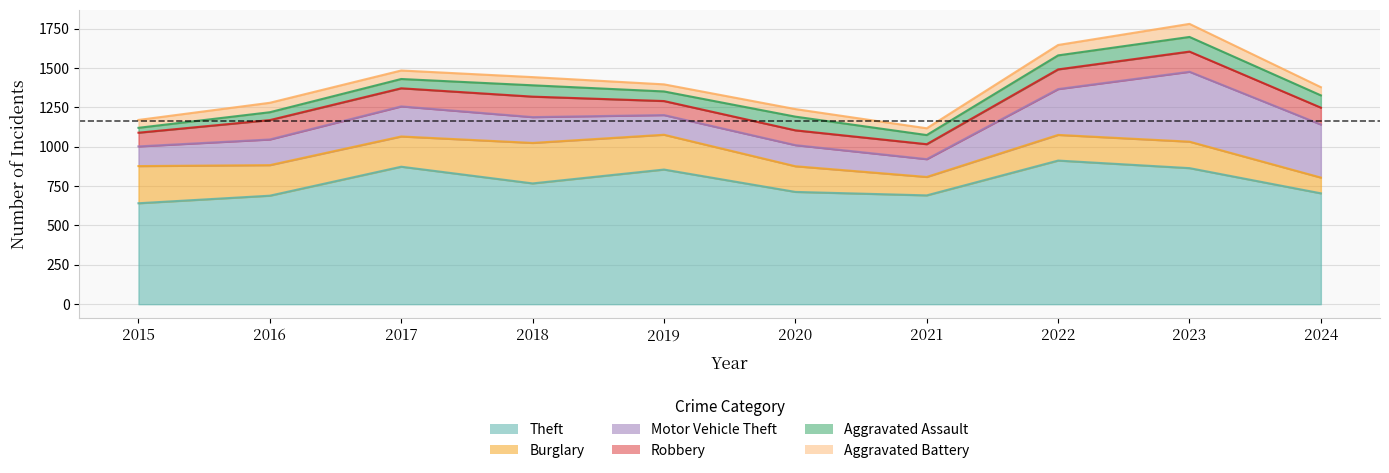

Reading right to left, list all the values displayed in this chart.

Theft: 2024=704	2023=864	2022=912	2021=691	2020=713	2019=855	2018=767	2017=873	2016=689	2015=641
Burglary: 2024=100	2023=168	2022=163	2021=117	2020=163	2019=221	2018=257	2017=192	2016=194	2015=236
Motor Vehicle Theft: 2024=337	2023=444	2022=291	2021=113	2020=134	2019=125	2018=164	2017=191	2016=163	2015=125
Robbery: 2024=107	2023=128	2022=125	2021=95	2020=94	2019=89	2018=130	2017=115	2016=123	2015=87
Aggravated Assault: 2024=78	2023=93	2022=89	2021=58	2020=87	2019=61	2018=72	2017=59	2016=50	2015=31
Aggravated Battery: 2024=52	2023=83	2022=66	2021=43	2020=48	2019=45	2018=52	2017=54	2016=60	2015=50